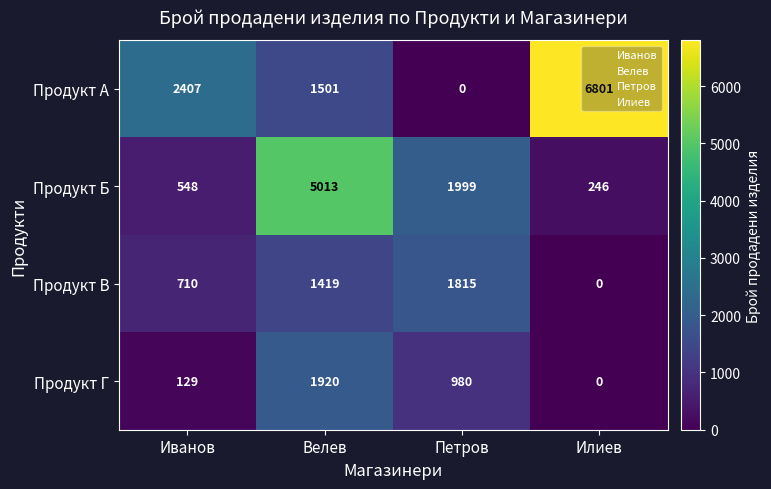

Where is Продукт Г nearest to the value 960?

Петров